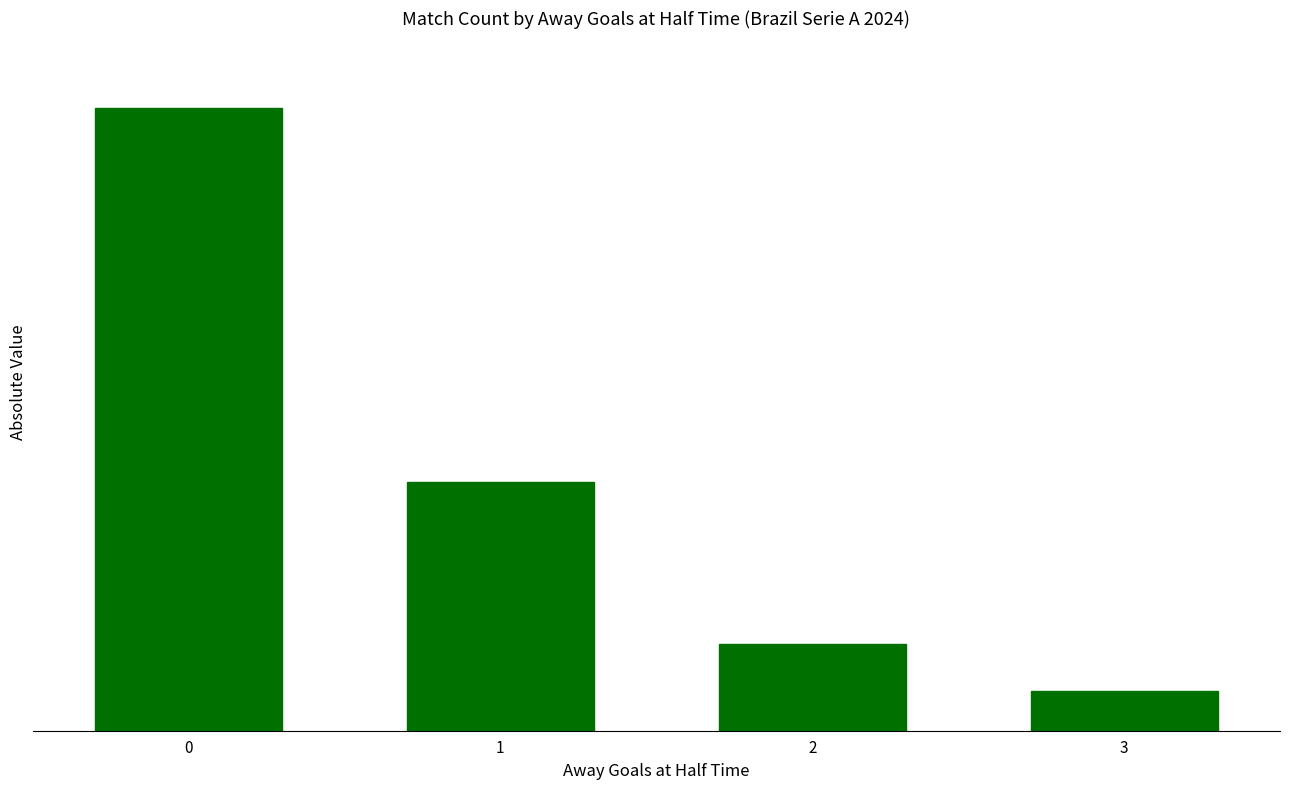

Does the chart contain any negative values?

No